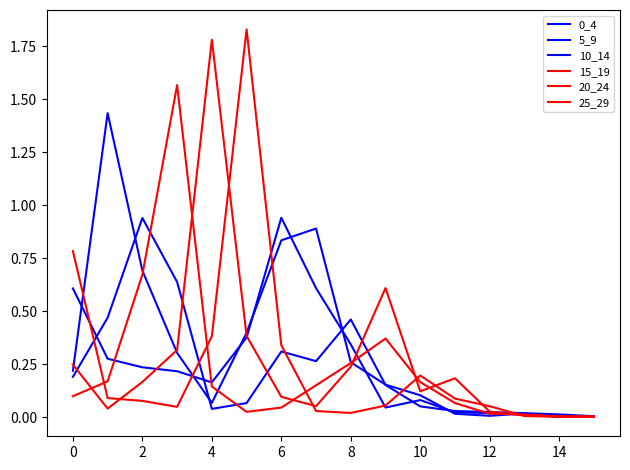

True or false: 25_29 and 15_19 cross at least once.

True